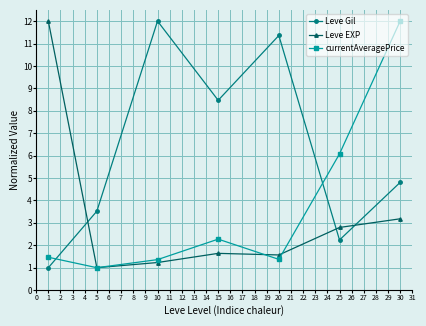

How many interior local valleys does the currentAveragePrice series have?

2